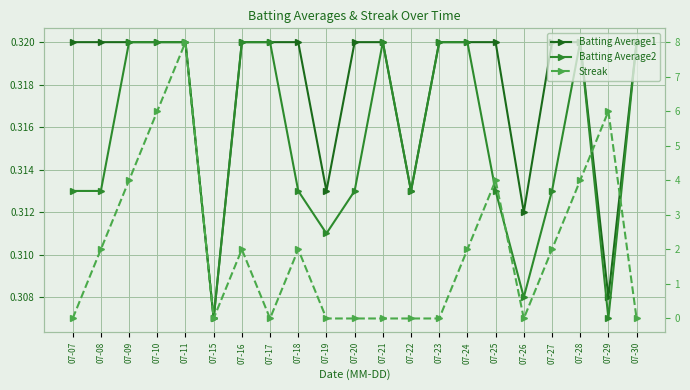

What is the average value of the Streak series?

2.0